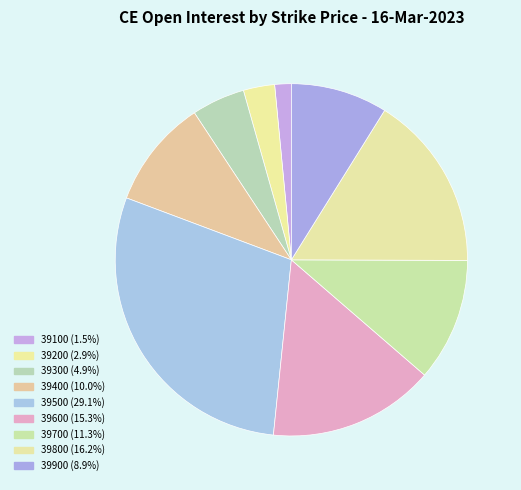

To the nearest percent, what portion does 39500 represent?

29%